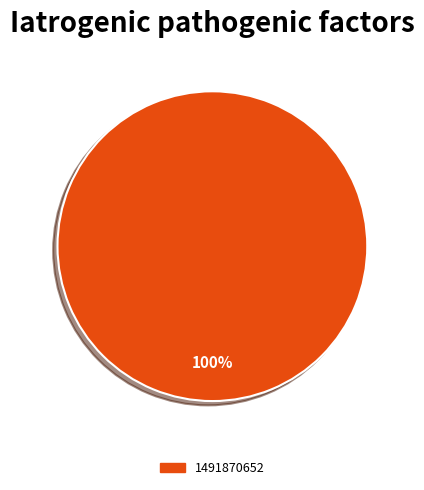

True or false: 1491870652 accounts for 100% of the total.

True